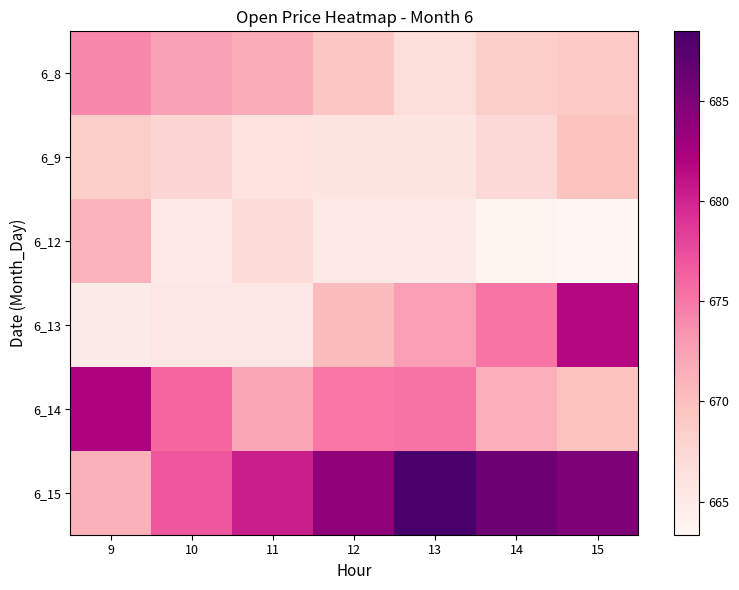

Reading left to right, list all the values displayed in this chart.

6_8: 9=674.0	10=672.5	11=671.6	12=669.4	13=666.6	14=668.5	15=669.0
6_9: 9=668.5	10=667.6	11=666.0	12=665.8	13=665.8	14=667.2	15=669.6
6_12: 9=671.0	10=665.3	11=667.0	12=665.1	13=665.3	14=663.8	15=663.4
6_13: 9=665.0	10=665.5	11=665.5	12=670.4	13=672.9	14=675.2	15=681.7
6_14: 9=682.0	10=676.0	11=672.1	12=675.1	13=675.2	14=671.4	15=669.6
6_15: 9=671.2	10=676.9	11=680.4	12=684.0	13=688.5	14=686.0	15=685.0